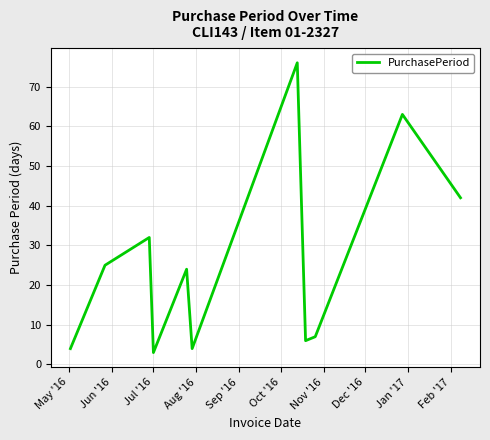

What is the difference between the maximum and minimum values?

73